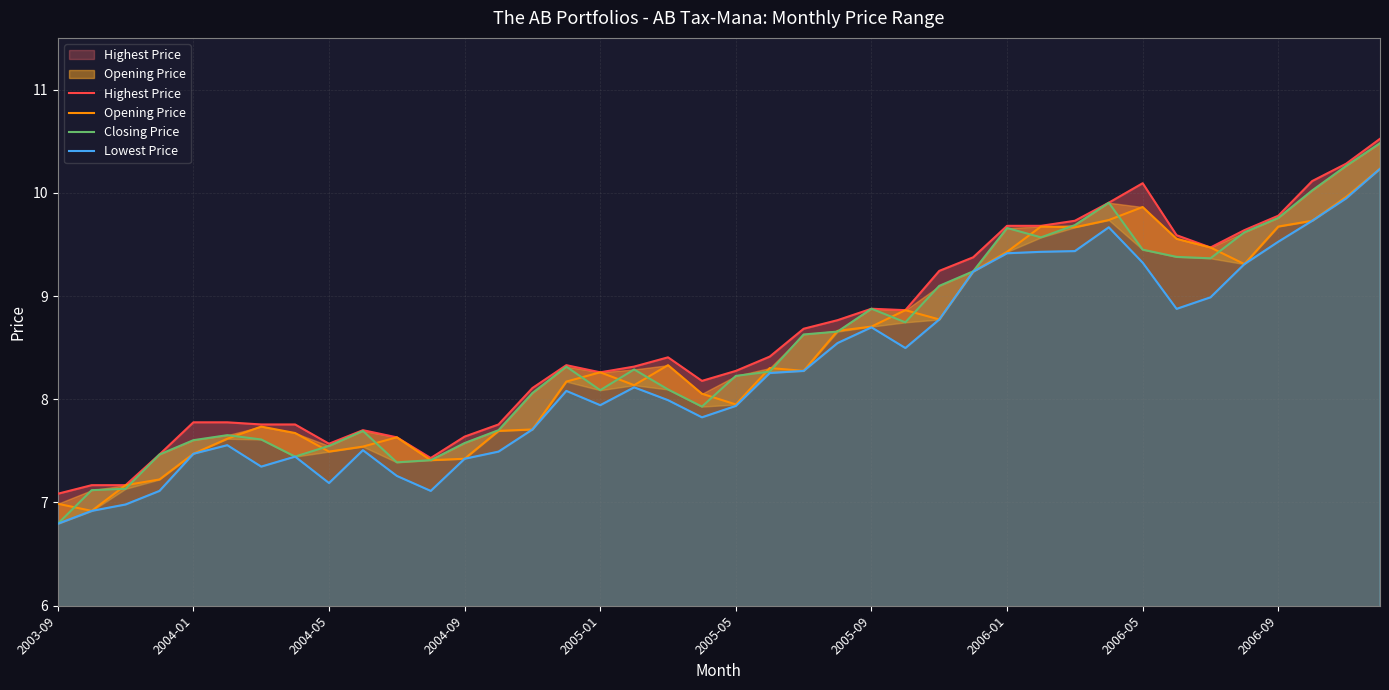

What is the maximum value shown in the chart?

10.5